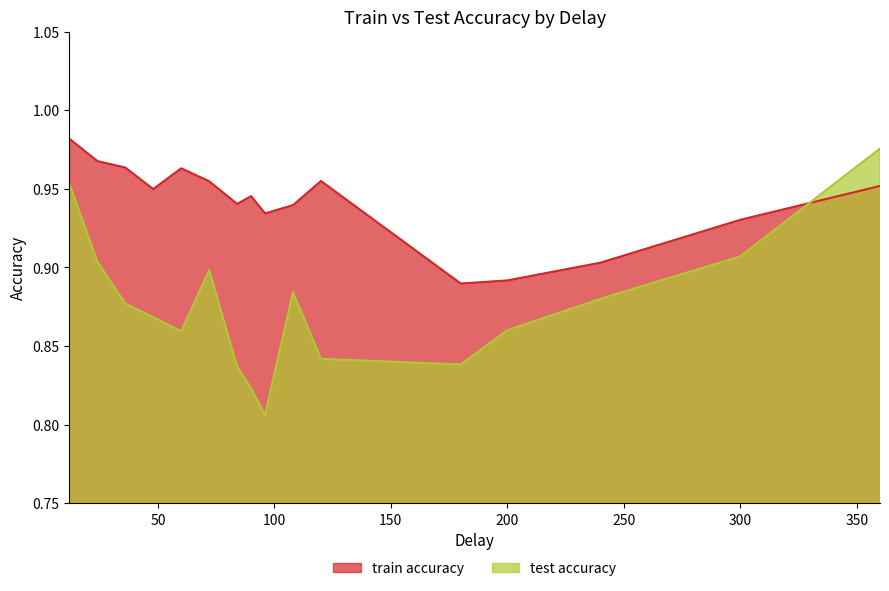

Where is test accuracy nearest to the value 0?

96